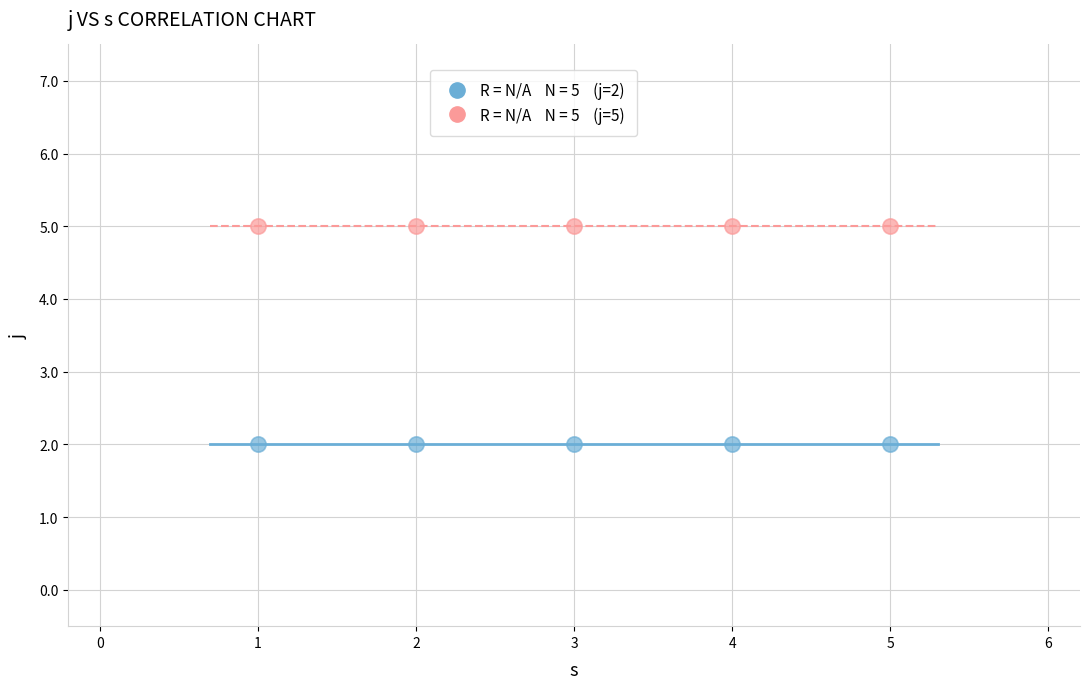

Across all data points, what is the average Y value?

4